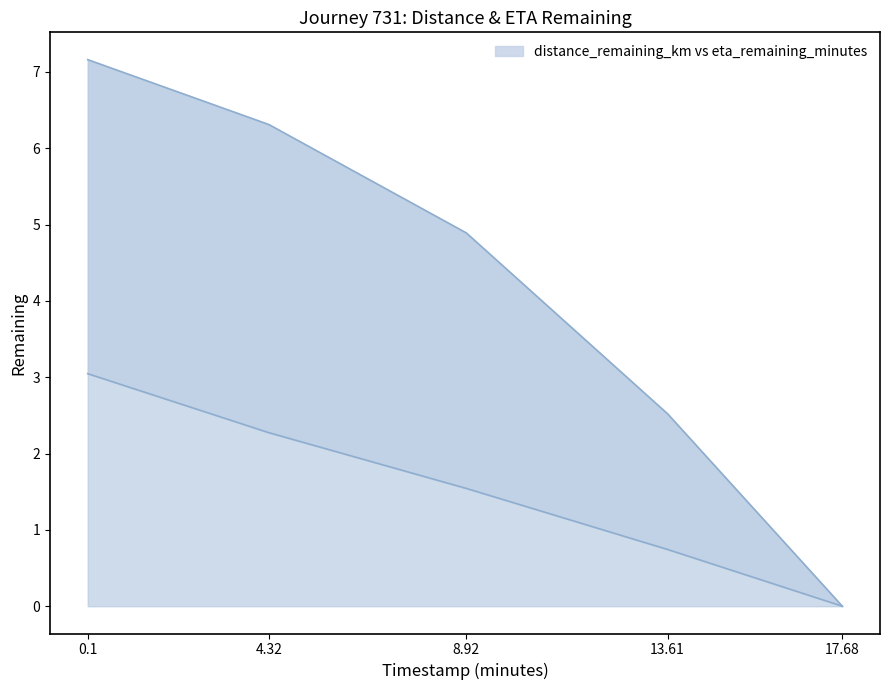

True or false: distance_remaining_km and eta_remaining_minutes intersect in this chart.

False